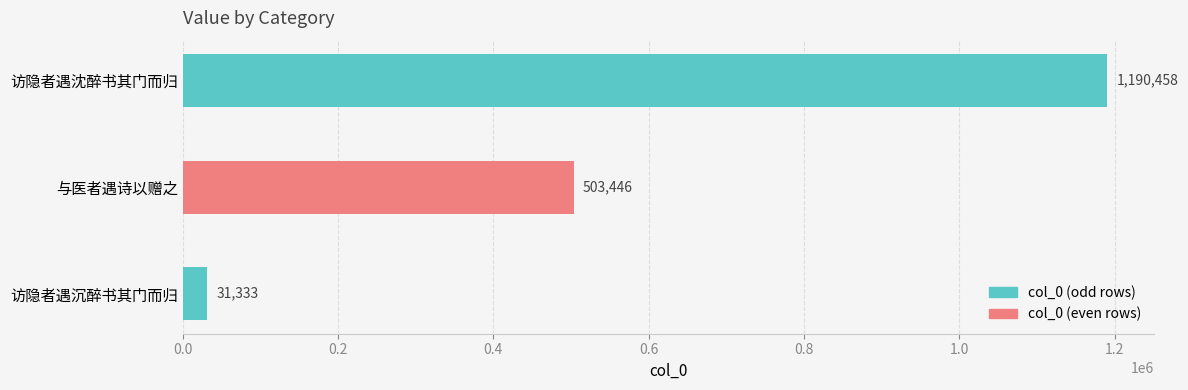

What is the change in value from 与医者遇诗以赠之 to 访隐者遇沈醉书其门而归?

+687012